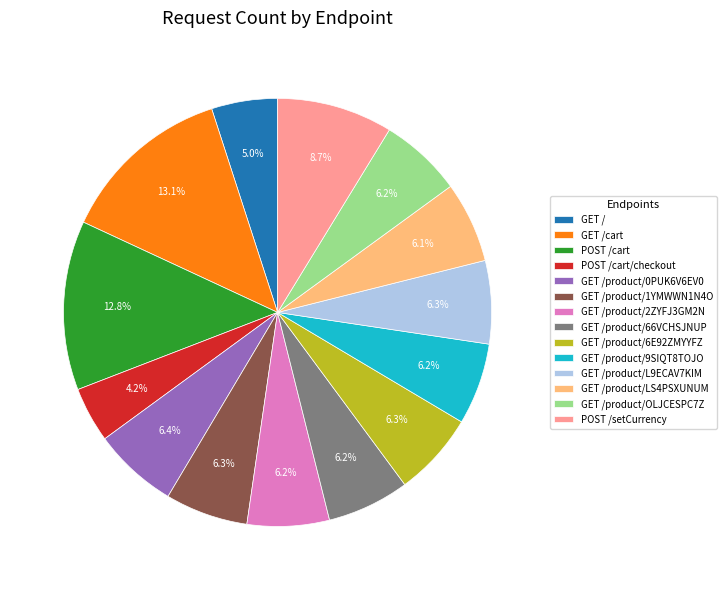

To the nearest percent, what is the average slice percentage?

7%